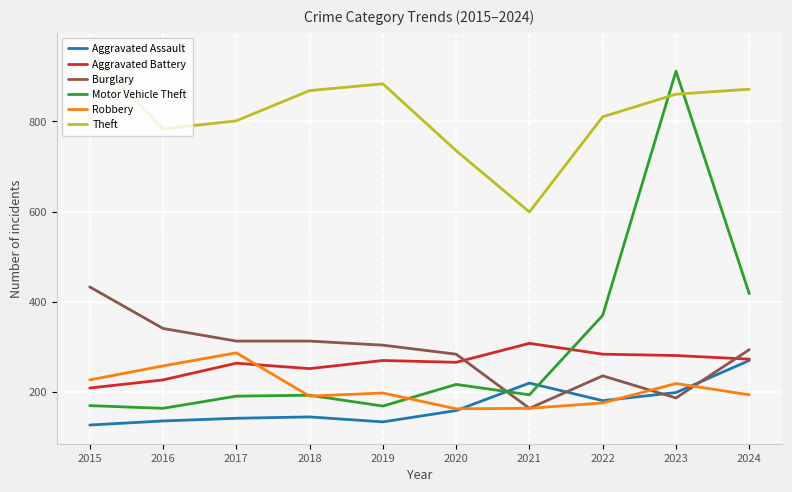

Is the value of Aggravated Battery at 2024 greater than the value of Motor Vehicle Theft at 2023?

No